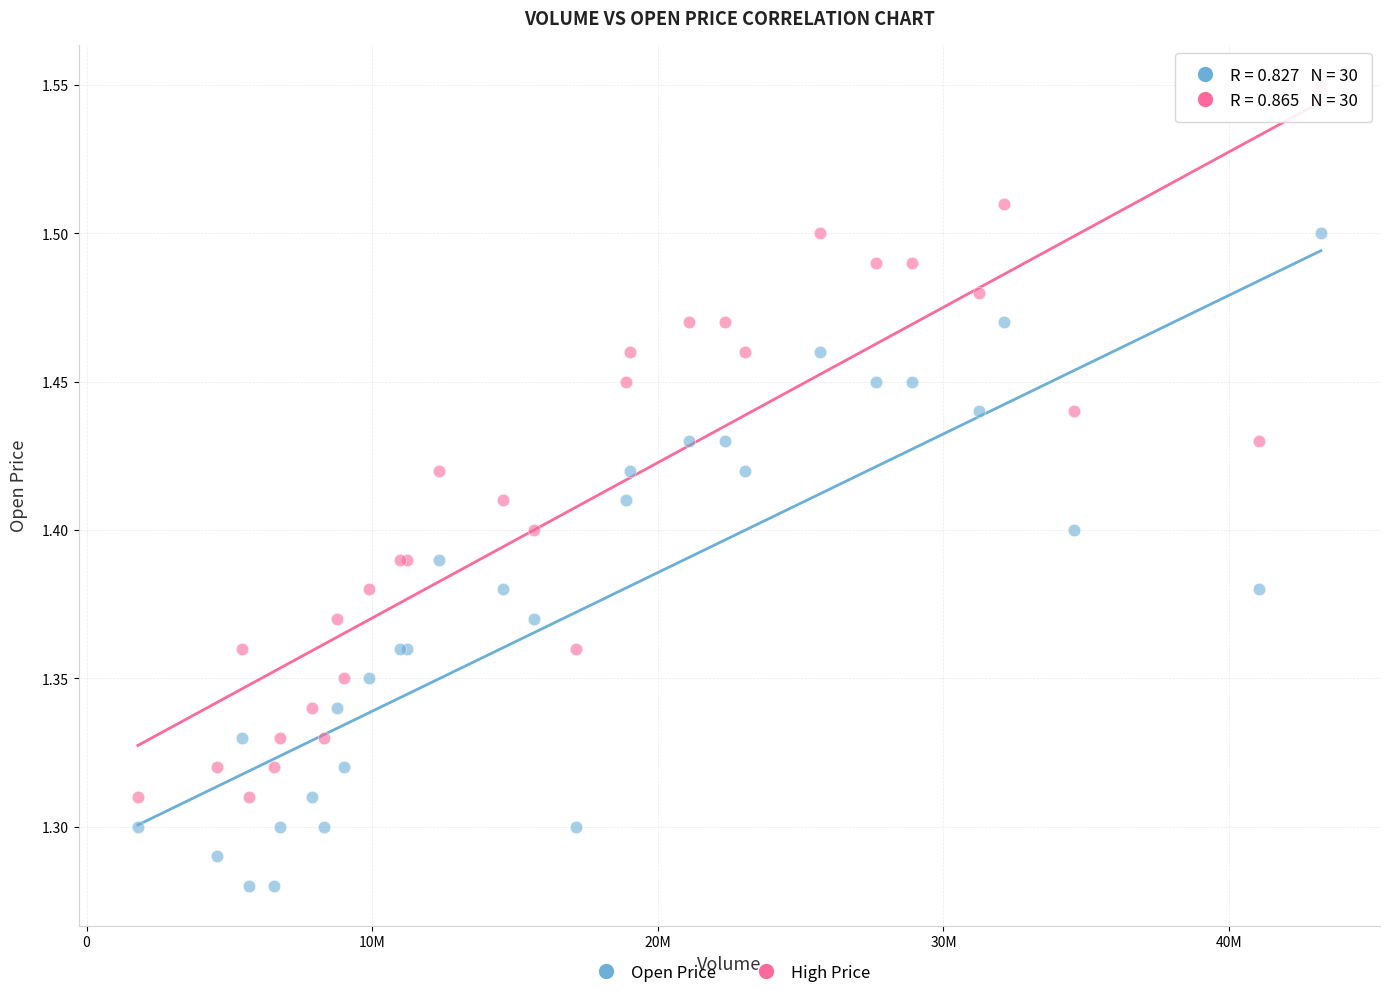

Which series contains the lowest Y value?

Open Price